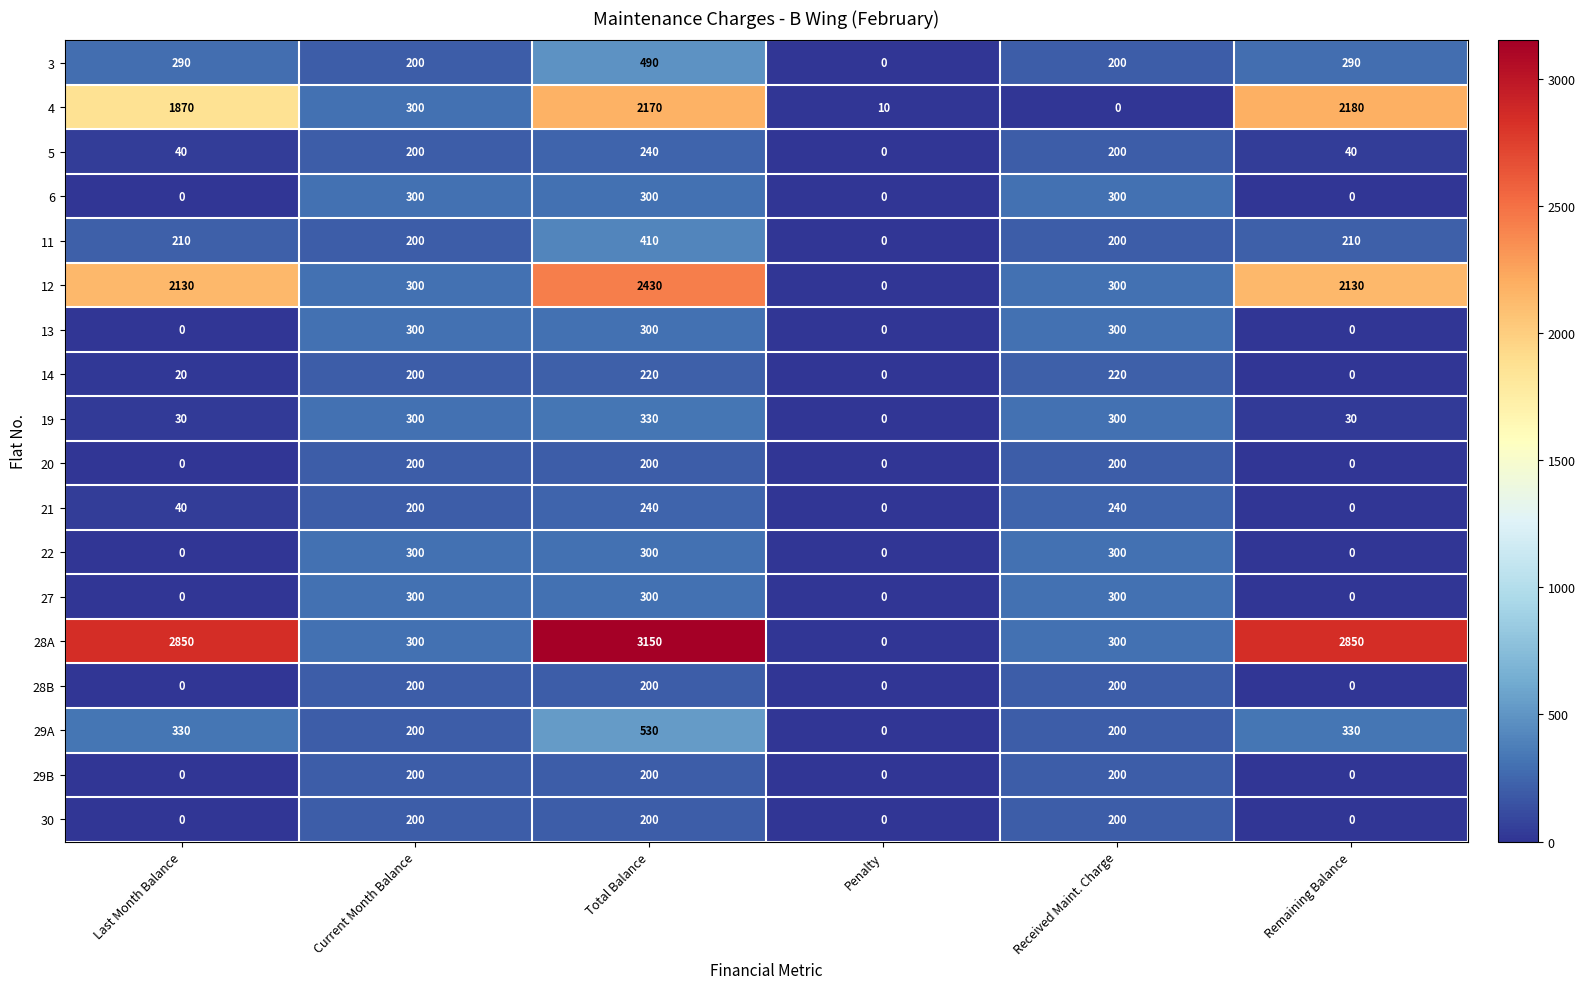

How many 3 values are between 200 and 290?

4